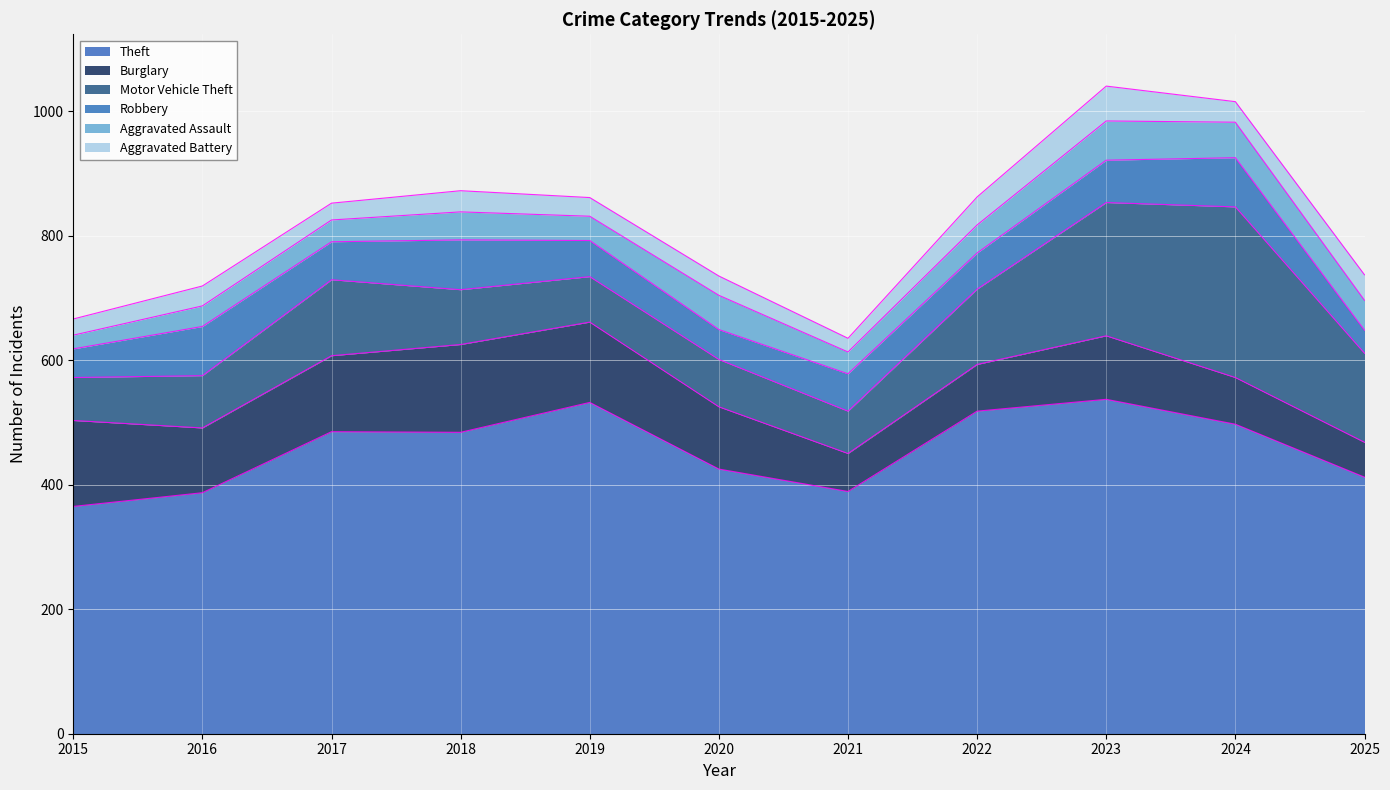

Which category has the highest value in the Robbery series?

2018